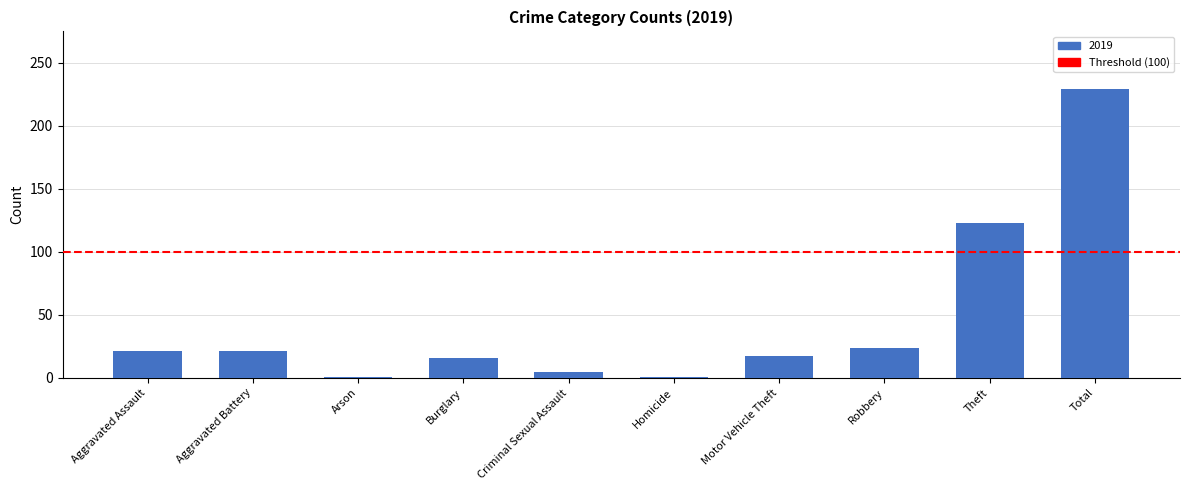

Which label corresponds to the largest value in the chart?

Total